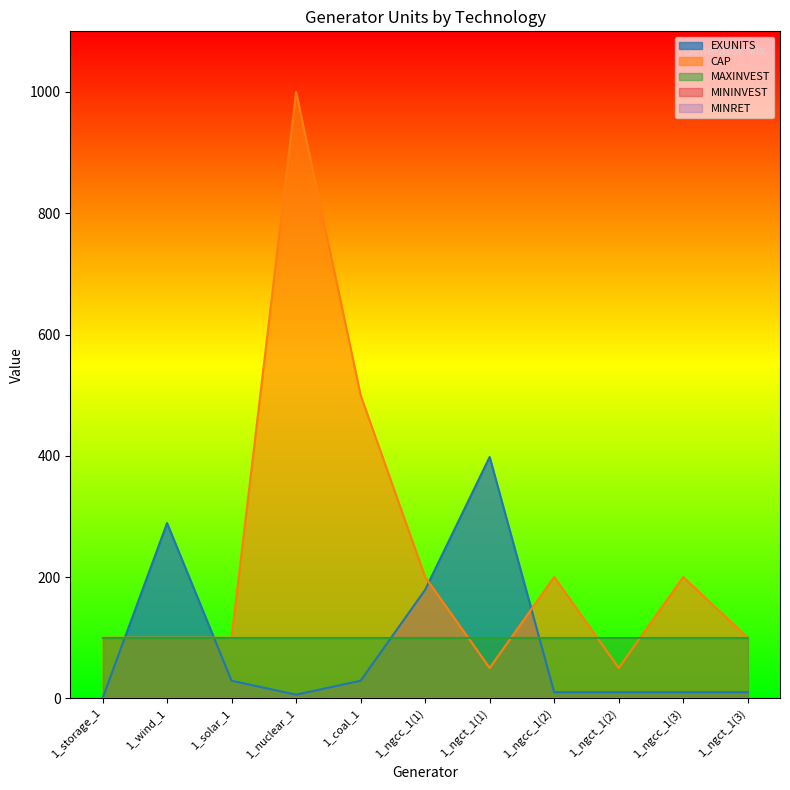

What is the label of the 2nd point from the right?

1_ngcc_1(3)